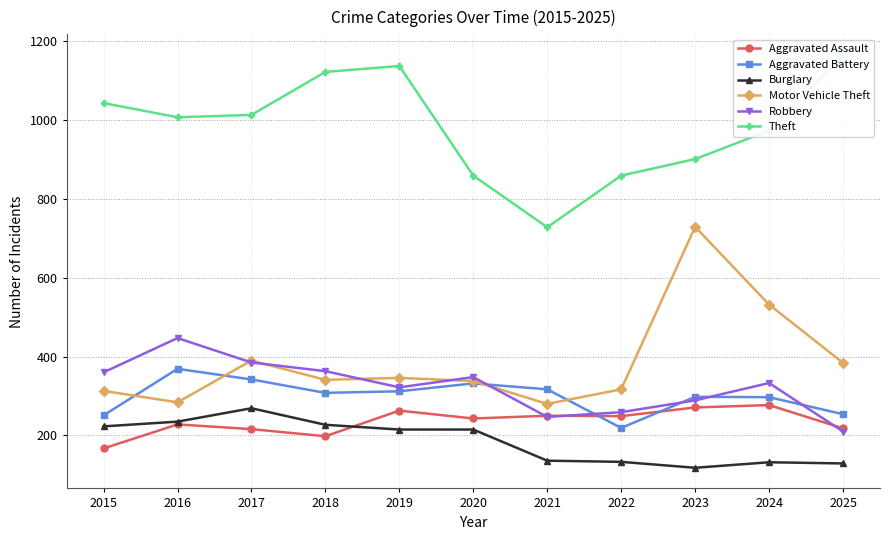

What is the minimum value shown in the chart?

118